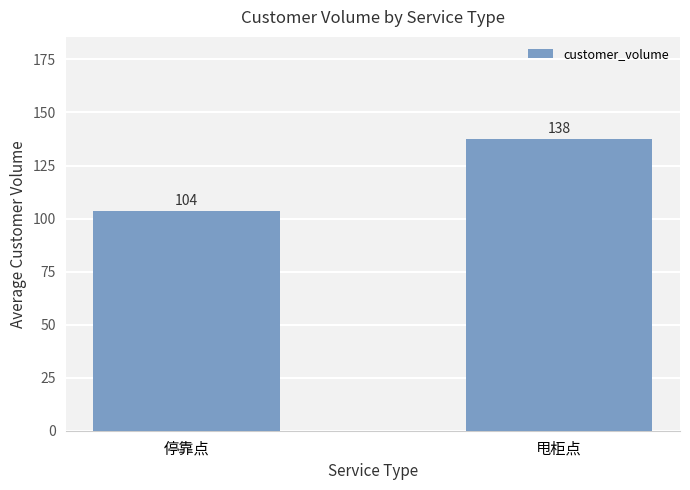

Between 甩柜点 and 停靠点, which is larger?

甩柜点